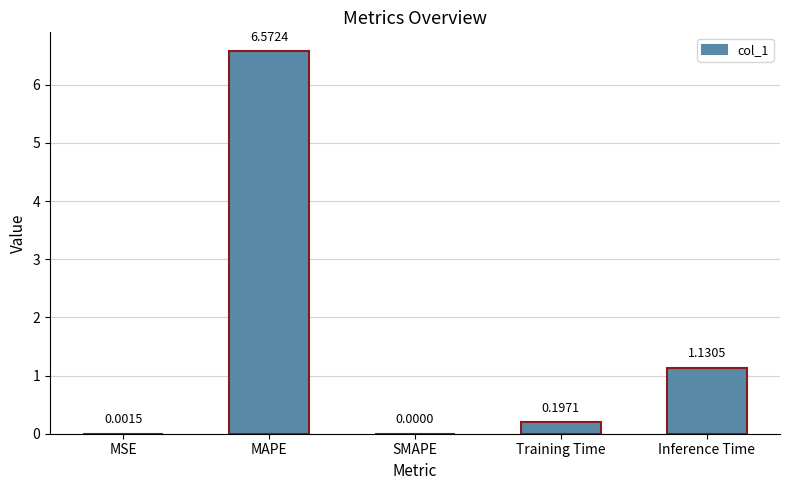

What is the sum of all values?

7.9